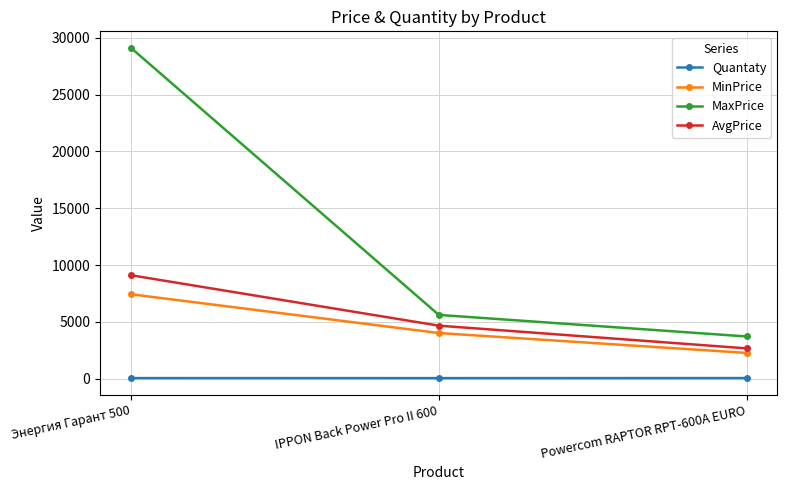

What is the total value across all series at IPPON Back Power Pro II 600?

14309